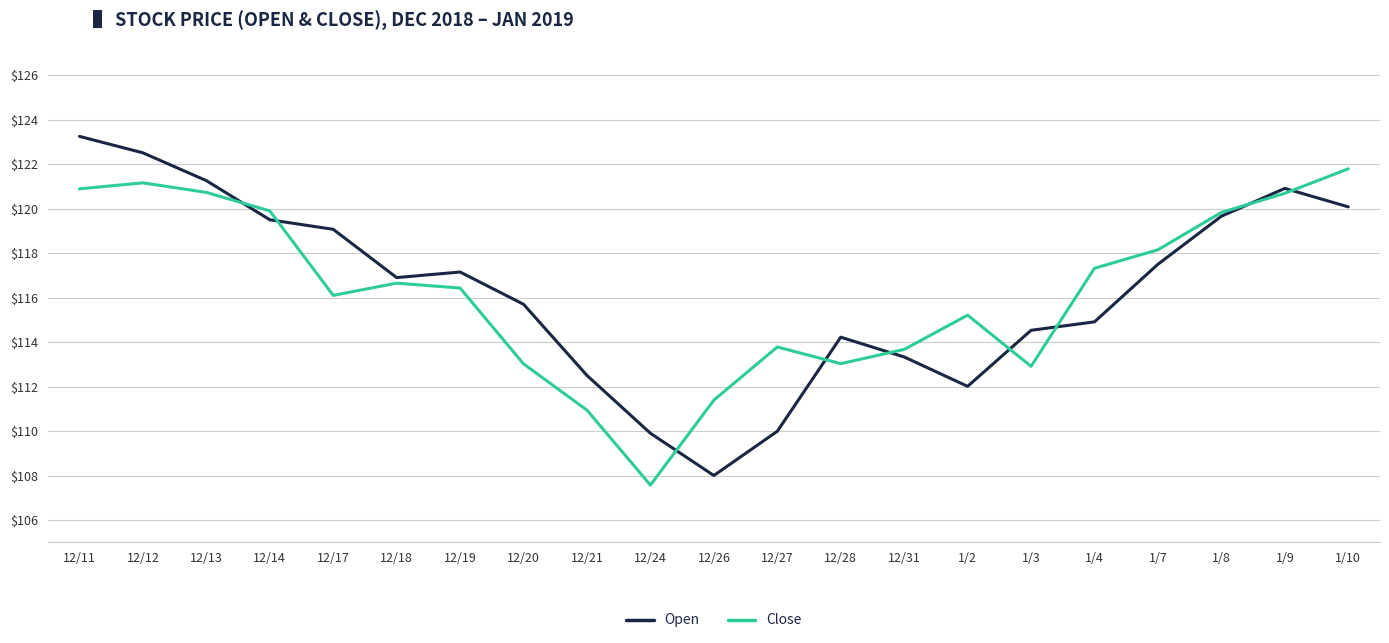

What is the maximum value for Close?

121.8